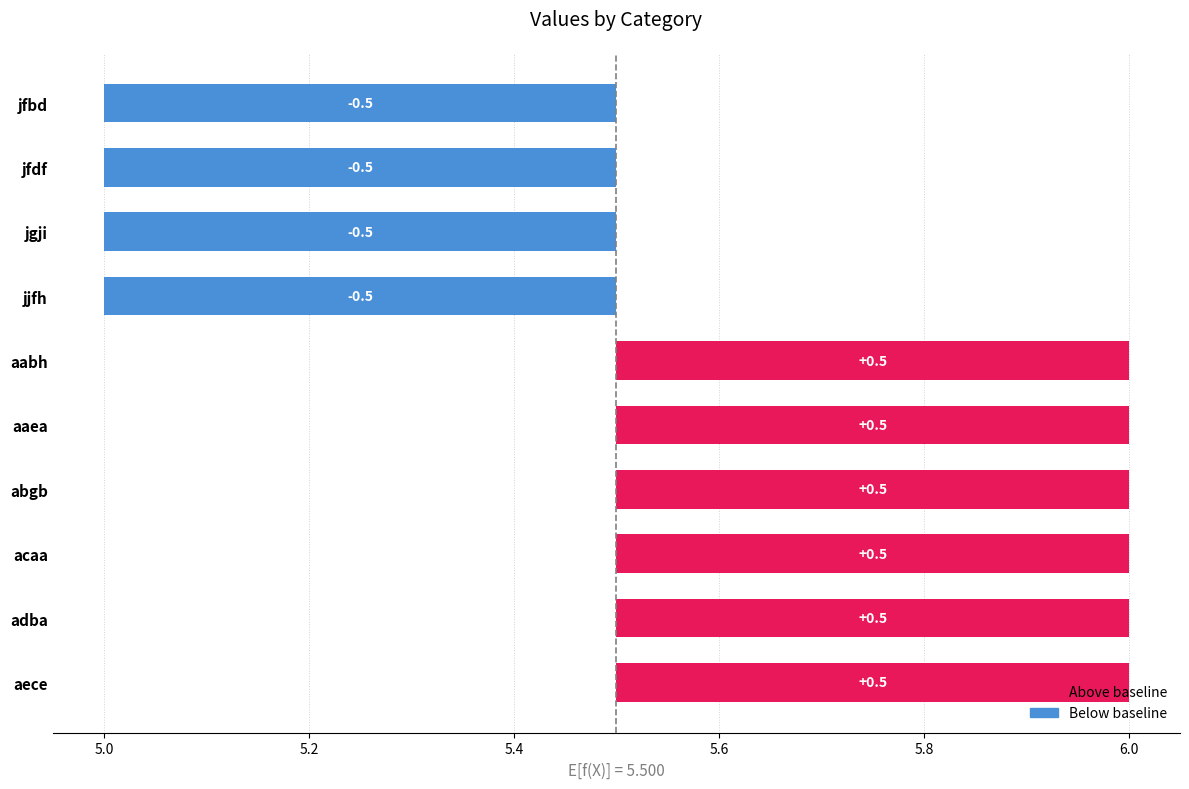

Count the values in the range 0 to 1.

6